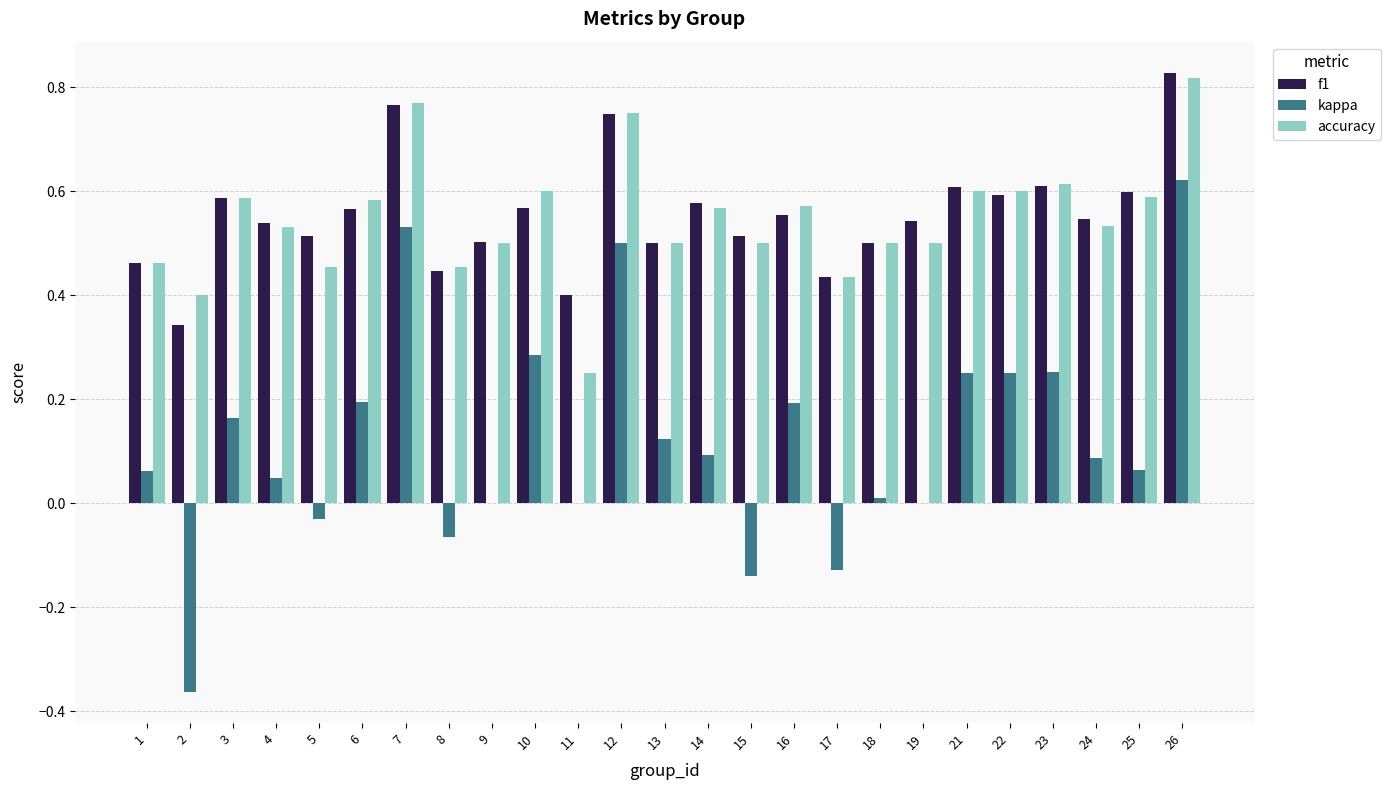

True or false: accuracy has a value of 0.6 at 17.

False